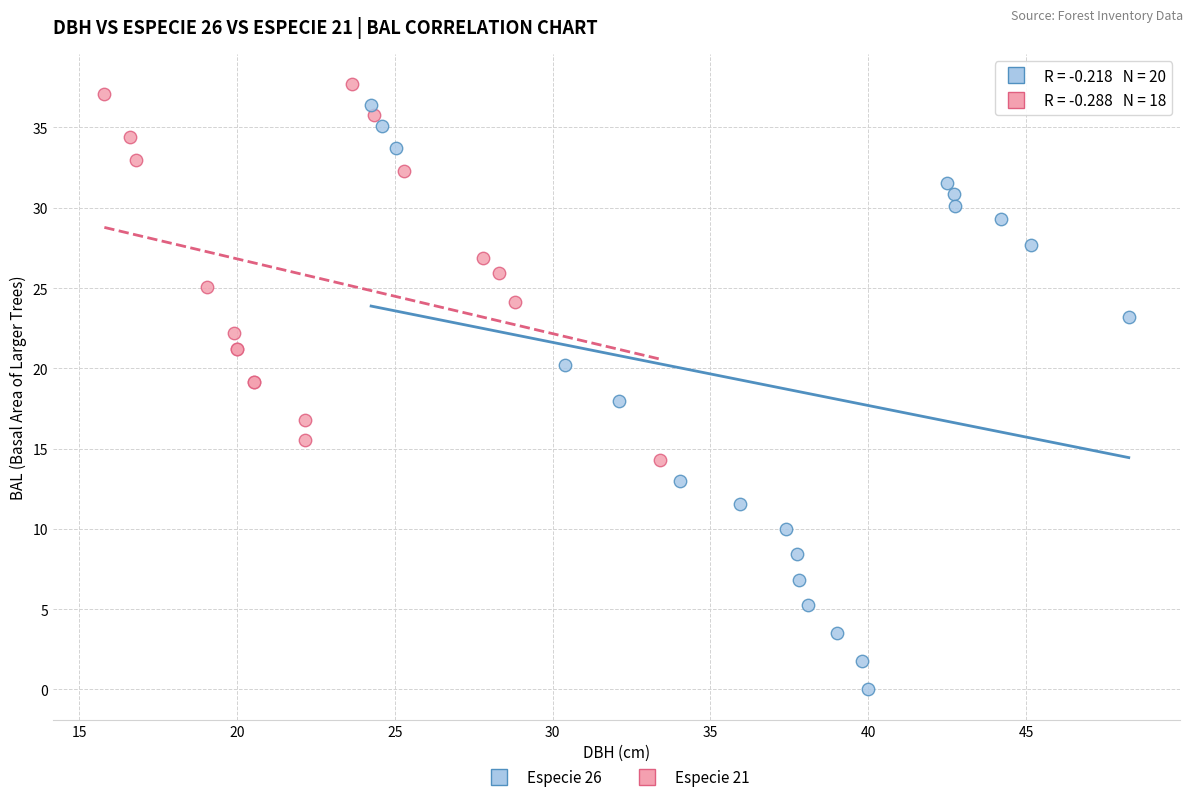

Which series reaches the minimum Y coordinate?

Especie 26